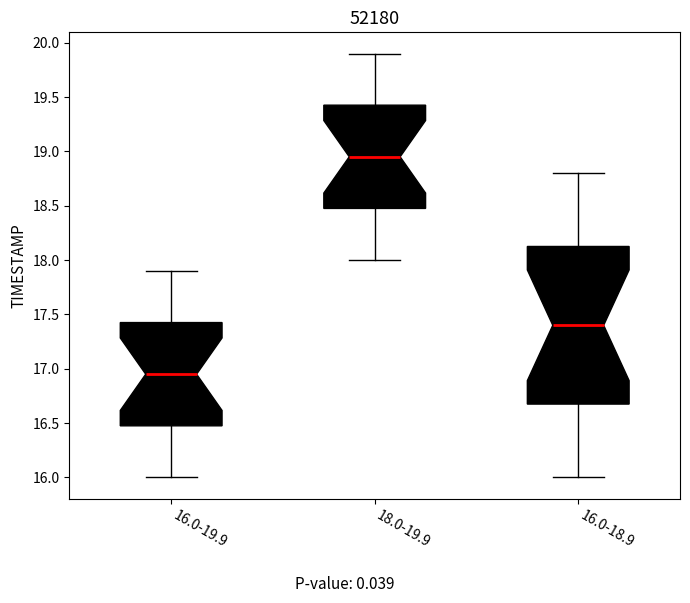

Where does the upper whisker of the box for 16.0-18.9 end on the y-axis? The values are not printed on the chart, so give them approximately, as read against the axis.

18.80